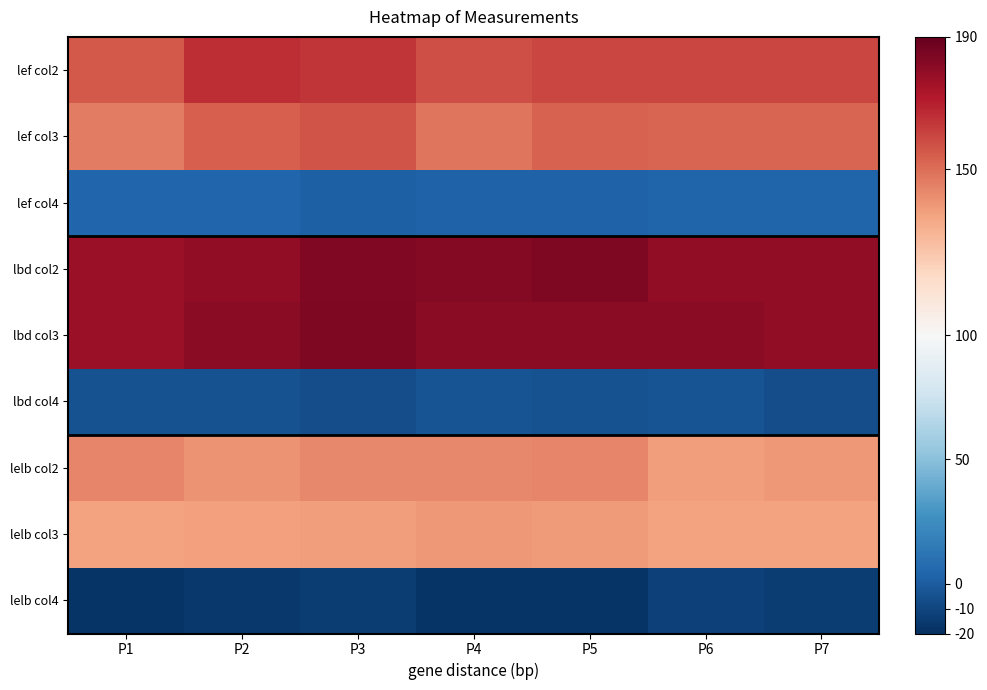

What is the difference between the highest and lowest values at P3?

198.6